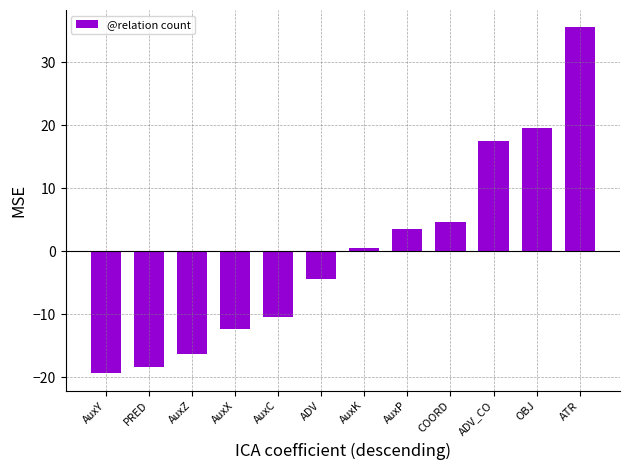

What is the label of the 2nd bar from the left?

PRED